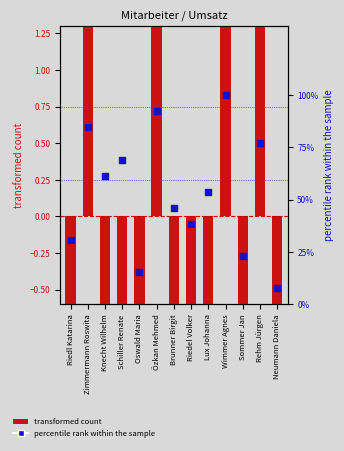

Which series reaches the maximum Y coordinate?

percentile rank within the sample